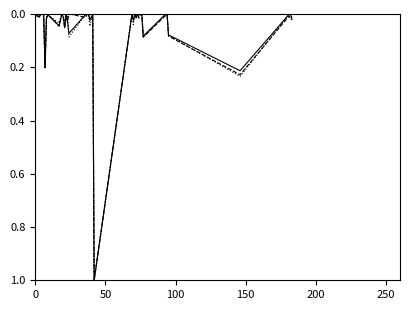

What is the maximum value shown in the chart?

1.0